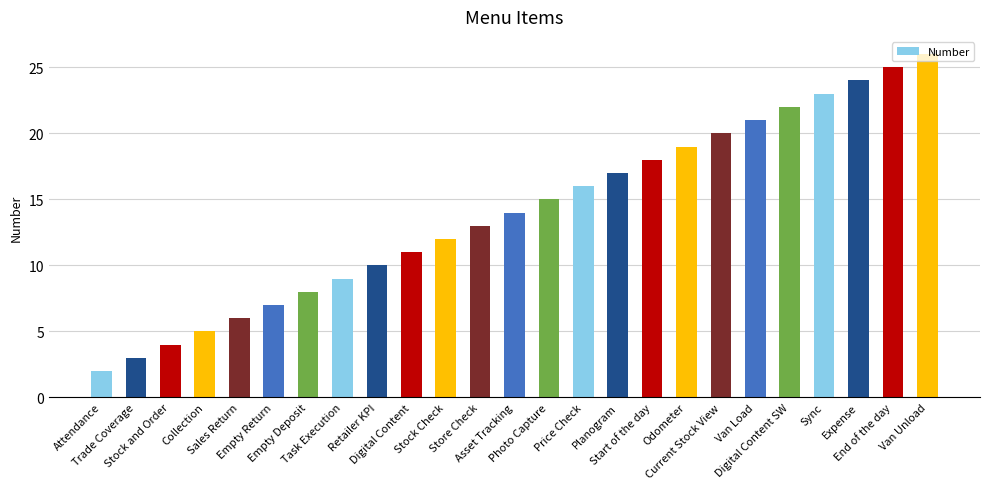

What is the minimum value shown in the chart?

2